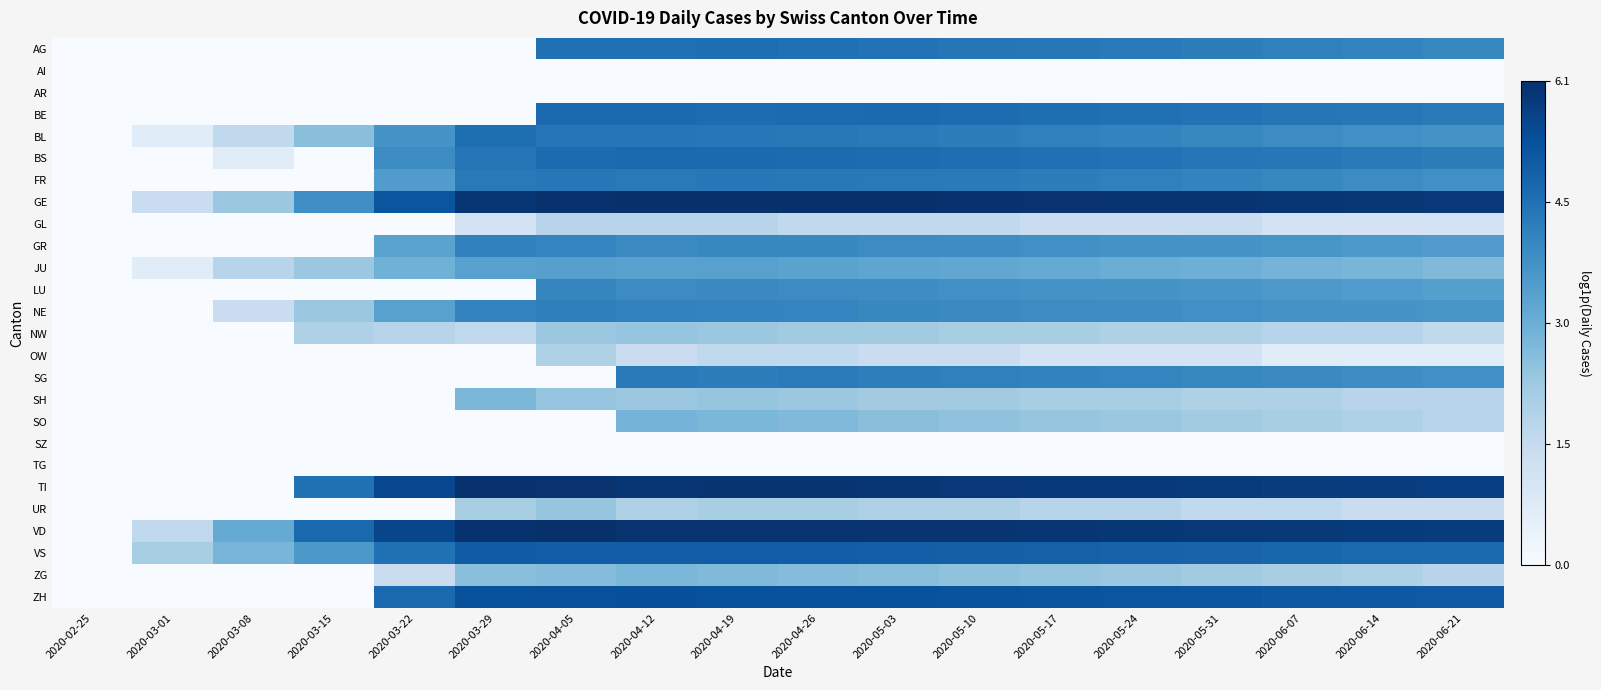

Reading left to right, extract all data points from this chart.

AG: 2020-02-25=0.0	2020-03-01=0.0	2020-03-08=0.0	2020-03-15=0.0	2020-03-22=0.0	2020-03-29=0.0	2020-04-05=4.6	2020-04-12=4.6	2020-04-19=4.6	2020-04-26=4.6	2020-05-03=4.5	2020-05-10=4.5	2020-05-17=4.4	2020-05-24=4.3	2020-05-31=4.3	2020-06-07=4.2	2020-06-14=4.1	2020-06-21=4.0
AI: 2020-02-25=0.0	2020-03-01=0.0	2020-03-08=0.0	2020-03-15=0.0	2020-03-22=0.0	2020-03-29=0.0	2020-04-05=0.0	2020-04-12=0.0	2020-04-19=0.0	2020-04-26=0.0	2020-05-03=0.0	2020-05-10=0.0	2020-05-17=0.0	2020-05-24=0.0	2020-05-31=0.0	2020-06-07=0.0	2020-06-14=0.0	2020-06-21=0.0
AR: 2020-02-25=0.0	2020-03-01=0.0	2020-03-08=0.0	2020-03-15=0.0	2020-03-22=0.0	2020-03-29=0.0	2020-04-05=0.0	2020-04-12=0.0	2020-04-19=0.0	2020-04-26=0.0	2020-05-03=0.0	2020-05-10=0.0	2020-05-17=0.0	2020-05-24=0.0	2020-05-31=0.0	2020-06-07=0.0	2020-06-14=0.0	2020-06-21=0.0
BE: 2020-02-25=0.0	2020-03-01=0.0	2020-03-08=0.0	2020-03-15=0.0	2020-03-22=0.0	2020-03-29=0.0	2020-04-05=4.8	2020-04-12=4.7	2020-04-19=4.7	2020-04-26=4.7	2020-05-03=4.7	2020-05-10=4.7	2020-05-17=4.6	2020-05-24=4.6	2020-05-31=4.5	2020-06-07=4.5	2020-06-14=4.4	2020-06-21=4.3
BL: 2020-02-25=0.0	2020-03-01=0.7	2020-03-08=1.6	2020-03-15=2.6	2020-03-22=3.7	2020-03-29=4.6	2020-04-05=4.5	2020-04-12=4.4	2020-04-19=4.4	2020-04-26=4.4	2020-05-03=4.3	2020-05-10=4.3	2020-05-17=4.2	2020-05-24=4.1	2020-05-31=4.0	2020-06-07=3.9	2020-06-14=3.8	2020-06-21=3.7
BS: 2020-02-25=0.0	2020-03-01=0.0	2020-03-08=0.7	2020-03-15=0.0	2020-03-22=3.9	2020-03-29=4.5	2020-04-05=4.7	2020-04-12=4.8	2020-04-19=4.7	2020-04-26=4.7	2020-05-03=4.7	2020-05-10=4.6	2020-05-17=4.6	2020-05-24=4.5	2020-05-31=4.5	2020-06-07=4.4	2020-06-14=4.3	2020-06-21=4.3
FR: 2020-02-25=0.0	2020-03-01=0.0	2020-03-08=0.0	2020-03-15=0.0	2020-03-22=3.5	2020-03-29=4.3	2020-04-05=4.4	2020-04-12=4.4	2020-04-19=4.4	2020-04-26=4.4	2020-05-03=4.4	2020-05-10=4.3	2020-05-17=4.3	2020-05-24=4.2	2020-05-31=4.1	2020-06-07=4.0	2020-06-14=3.9	2020-06-21=3.8
GE: 2020-02-25=0.0	2020-03-01=1.4	2020-03-08=2.3	2020-03-15=3.9	2020-03-22=5.2	2020-03-29=5.9	2020-04-05=6.0	2020-04-12=6.1	2020-04-19=6.1	2020-04-26=6.1	2020-05-03=6.0	2020-05-10=6.0	2020-05-17=6.0	2020-05-24=6.0	2020-05-31=5.9	2020-06-07=5.9	2020-06-14=5.9	2020-06-21=5.9
GL: 2020-02-25=0.0	2020-03-01=0.0	2020-03-08=0.0	2020-03-15=0.0	2020-03-22=0.0	2020-03-29=1.1	2020-04-05=1.8	2020-04-12=1.8	2020-04-19=1.8	2020-04-26=1.6	2020-05-03=1.6	2020-05-10=1.6	2020-05-17=1.4	2020-05-24=1.4	2020-05-31=1.4	2020-06-07=1.1	2020-06-14=1.1	2020-06-21=1.1
GR: 2020-02-25=0.0	2020-03-01=0.0	2020-03-08=0.0	2020-03-15=0.0	2020-03-22=3.3	2020-03-29=4.2	2020-04-05=4.1	2020-04-12=4.0	2020-04-19=4.0	2020-04-26=4.0	2020-05-03=3.9	2020-05-10=3.9	2020-05-17=3.8	2020-05-24=3.8	2020-05-31=3.7	2020-06-07=3.7	2020-06-14=3.6	2020-06-21=3.5
JU: 2020-02-25=0.0	2020-03-01=0.7	2020-03-08=1.8	2020-03-15=2.3	2020-03-22=2.9	2020-03-29=3.4	2020-04-05=3.4	2020-04-12=3.4	2020-04-19=3.4	2020-04-26=3.3	2020-05-03=3.3	2020-05-10=3.2	2020-05-17=3.1	2020-05-24=3.0	2020-05-31=3.0	2020-06-07=2.9	2020-06-14=2.8	2020-06-21=2.7
LU: 2020-02-25=0.0	2020-03-01=0.0	2020-03-08=0.0	2020-03-15=0.0	2020-03-22=0.0	2020-03-29=0.0	2020-04-05=4.1	2020-04-12=3.9	2020-04-19=4.0	2020-04-26=3.9	2020-05-03=3.9	2020-05-10=3.8	2020-05-17=3.8	2020-05-24=3.7	2020-05-31=3.7	2020-06-07=3.6	2020-06-14=3.5	2020-06-21=3.4
NE: 2020-02-25=0.0	2020-03-01=0.0	2020-03-08=1.4	2020-03-15=2.3	2020-03-22=3.4	2020-03-29=4.1	2020-04-05=4.2	2020-04-12=4.1	2020-04-19=4.1	2020-04-26=4.1	2020-05-03=4.0	2020-05-10=4.0	2020-05-17=3.9	2020-05-24=3.9	2020-05-31=3.8	2020-06-07=3.8	2020-06-14=3.7	2020-06-21=3.7
NW: 2020-02-25=0.0	2020-03-01=0.0	2020-03-08=0.0	2020-03-15=1.9	2020-03-22=1.8	2020-03-29=1.6	2020-04-05=2.3	2020-04-12=2.4	2020-04-19=2.3	2020-04-26=2.2	2020-05-03=2.2	2020-05-10=2.1	2020-05-17=2.1	2020-05-24=1.9	2020-05-31=1.9	2020-06-07=1.8	2020-06-14=1.8	2020-06-21=1.6
OW: 2020-02-25=0.0	2020-03-01=0.0	2020-03-08=0.0	2020-03-15=0.0	2020-03-22=0.0	2020-03-29=0.0	2020-04-05=1.9	2020-04-12=1.4	2020-04-19=1.6	2020-04-26=1.6	2020-05-03=1.4	2020-05-10=1.4	2020-05-17=1.1	2020-05-24=1.1	2020-05-31=1.1	2020-06-07=0.7	2020-06-14=0.7	2020-06-21=0.7
SG: 2020-02-25=0.0	2020-03-01=0.0	2020-03-08=0.0	2020-03-15=0.0	2020-03-22=0.0	2020-03-29=0.0	2020-04-05=0.0	2020-04-12=4.3	2020-04-19=4.3	2020-04-26=4.3	2020-05-03=4.2	2020-05-10=4.2	2020-05-17=4.1	2020-05-24=4.1	2020-05-31=4.0	2020-06-07=4.0	2020-06-14=3.9	2020-06-21=3.8
SH: 2020-02-25=0.0	2020-03-01=0.0	2020-03-08=0.0	2020-03-15=0.0	2020-03-22=0.0	2020-03-29=2.8	2020-04-05=2.4	2020-04-12=2.3	2020-04-19=2.4	2020-04-26=2.3	2020-05-03=2.2	2020-05-10=2.2	2020-05-17=2.1	2020-05-24=2.1	2020-05-31=1.9	2020-06-07=1.9	2020-06-14=1.8	2020-06-21=1.8
SO: 2020-02-25=0.0	2020-03-01=0.0	2020-03-08=0.0	2020-03-15=0.0	2020-03-22=0.0	2020-03-29=0.0	2020-04-05=0.0	2020-04-12=2.9	2020-04-19=2.8	2020-04-26=2.7	2020-05-03=2.6	2020-05-10=2.5	2020-05-17=2.4	2020-05-24=2.3	2020-05-31=2.2	2020-06-07=2.1	2020-06-14=1.9	2020-06-21=1.8
SZ: 2020-02-25=0.0	2020-03-01=0.0	2020-03-08=0.0	2020-03-15=0.0	2020-03-22=0.0	2020-03-29=0.0	2020-04-05=0.0	2020-04-12=0.0	2020-04-19=0.0	2020-04-26=0.0	2020-05-03=0.0	2020-05-10=0.0	2020-05-17=0.0	2020-05-24=0.0	2020-05-31=0.0	2020-06-07=0.0	2020-06-14=0.0	2020-06-21=0.0
TG: 2020-02-25=0.0	2020-03-01=0.0	2020-03-08=0.0	2020-03-15=0.0	2020-03-22=0.0	2020-03-29=0.0	2020-04-05=0.0	2020-04-12=0.0	2020-04-19=0.0	2020-04-26=0.0	2020-05-03=0.0	2020-05-10=0.0	2020-05-17=0.0	2020-05-24=0.0	2020-05-31=0.0	2020-06-07=0.0	2020-06-14=0.0	2020-06-21=0.0
TI: 2020-02-25=0.0	2020-03-01=0.0	2020-03-08=0.0	2020-03-15=4.5	2020-03-22=5.5	2020-03-29=6.0	2020-04-05=6.0	2020-04-12=5.9	2020-04-19=5.9	2020-04-26=5.9	2020-05-03=5.9	2020-05-10=5.9	2020-05-17=5.8	2020-05-24=5.8	2020-05-31=5.8	2020-06-07=5.8	2020-06-14=5.7	2020-06-21=5.7
UR: 2020-02-25=0.0	2020-03-01=0.0	2020-03-08=0.0	2020-03-15=0.0	2020-03-22=0.0	2020-03-29=2.1	2020-04-05=2.4	2020-04-12=1.9	2020-04-19=2.1	2020-04-26=2.1	2020-05-03=1.9	2020-05-10=1.9	2020-05-17=1.8	2020-05-24=1.8	2020-05-31=1.6	2020-06-07=1.6	2020-06-14=1.4	2020-06-21=1.4
VD: 2020-02-25=0.0	2020-03-01=1.6	2020-03-08=3.1	2020-03-15=4.7	2020-03-22=5.6	2020-03-29=6.0	2020-04-05=6.0	2020-04-12=6.0	2020-04-19=6.0	2020-04-26=6.0	2020-05-03=6.0	2020-05-10=5.9	2020-05-17=5.9	2020-05-24=5.9	2020-05-31=5.9	2020-06-07=5.8	2020-06-14=5.8	2020-06-21=5.8
VS: 2020-02-25=0.0	2020-03-01=2.1	2020-03-08=2.8	2020-03-15=3.6	2020-03-22=4.5	2020-03-29=5.0	2020-04-05=5.0	2020-04-12=5.0	2020-04-19=5.0	2020-04-26=5.0	2020-05-03=5.0	2020-05-10=4.9	2020-05-17=4.9	2020-05-24=4.9	2020-05-31=4.8	2020-06-07=4.8	2020-06-14=4.8	2020-06-21=4.7
ZG: 2020-02-25=0.0	2020-03-01=0.0	2020-03-08=0.0	2020-03-15=0.0	2020-03-22=1.4	2020-03-29=2.6	2020-04-05=2.6	2020-04-12=2.8	2020-04-19=2.7	2020-04-26=2.6	2020-05-03=2.6	2020-05-10=2.5	2020-05-17=2.4	2020-05-24=2.3	2020-05-31=2.2	2020-06-07=2.1	2020-06-14=1.9	2020-06-21=1.8
ZH: 2020-02-25=0.0	2020-03-01=0.0	2020-03-08=0.0	2020-03-15=0.0	2020-03-22=4.7	2020-03-29=5.3	2020-04-05=5.3	2020-04-12=5.3	2020-04-19=5.3	2020-04-26=5.3	2020-05-03=5.3	2020-05-10=5.3	2020-05-17=5.2	2020-05-24=5.2	2020-05-31=5.2	2020-06-07=5.1	2020-06-14=5.1	2020-06-21=5.1